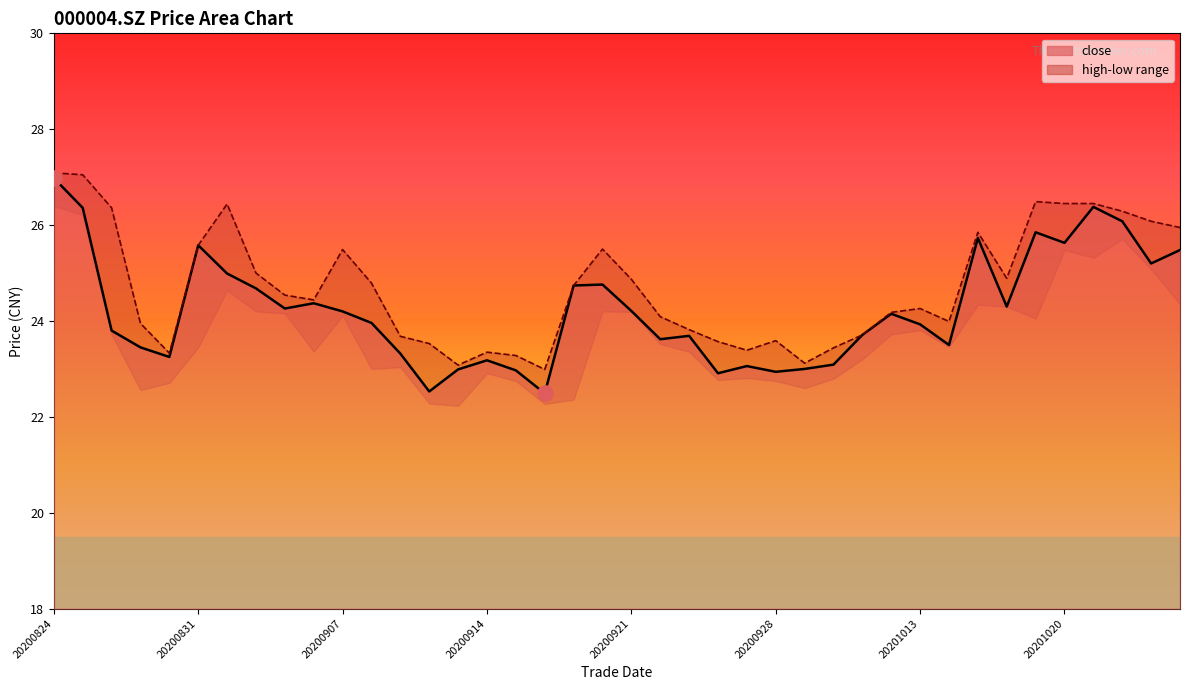

At which category is the sum across all series the highest?

20200824